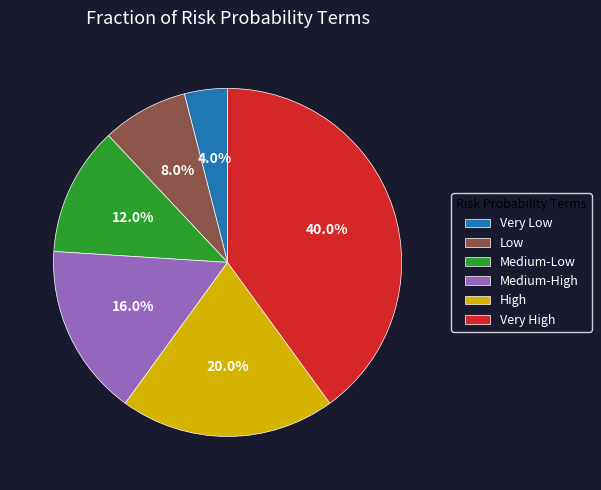

Rank the categories by value from highest to lowest.

Very High, High, Medium-High, Medium-Low, Low, Very Low